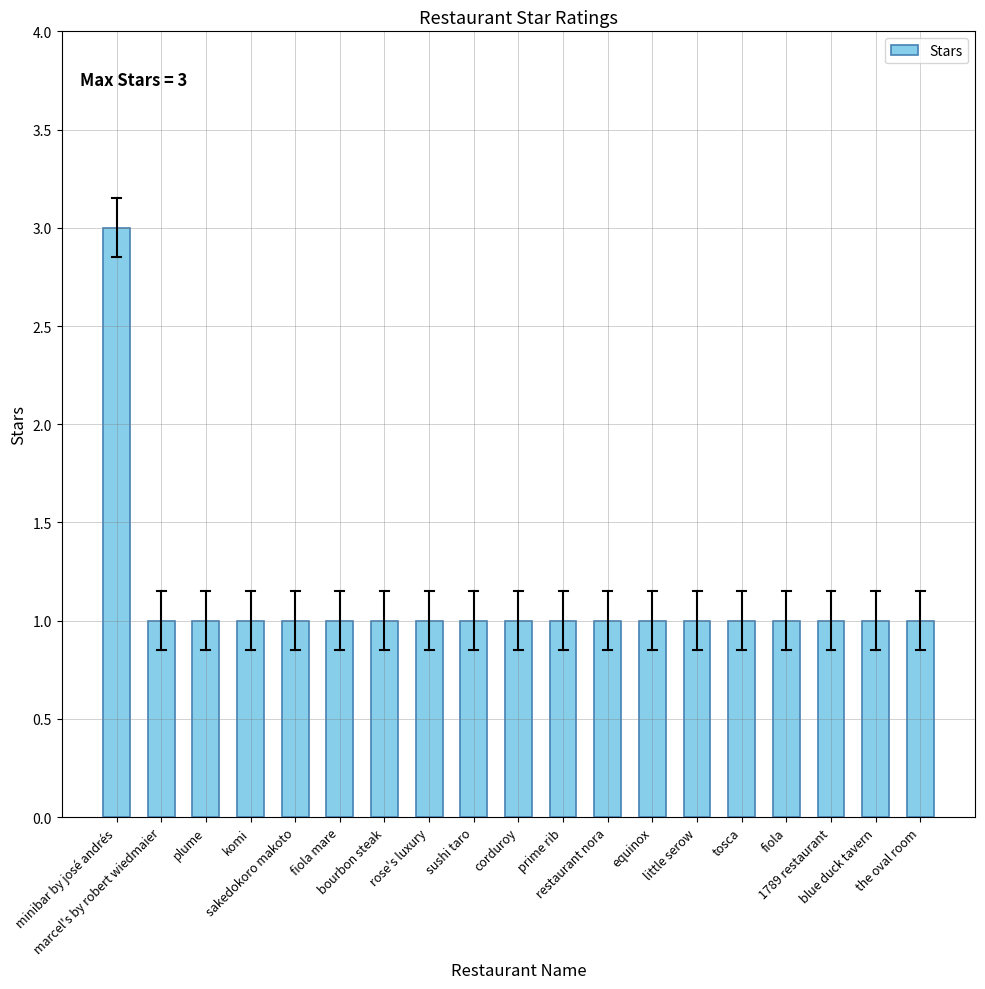

What is the approximate value at 1789 restaurant?

1